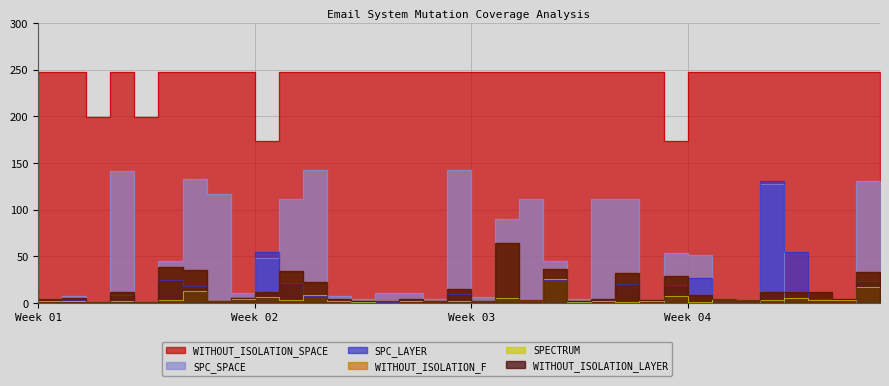

True or false: WITHOUT_ISOLATION_SPACE has a value of 57 at 2.

False